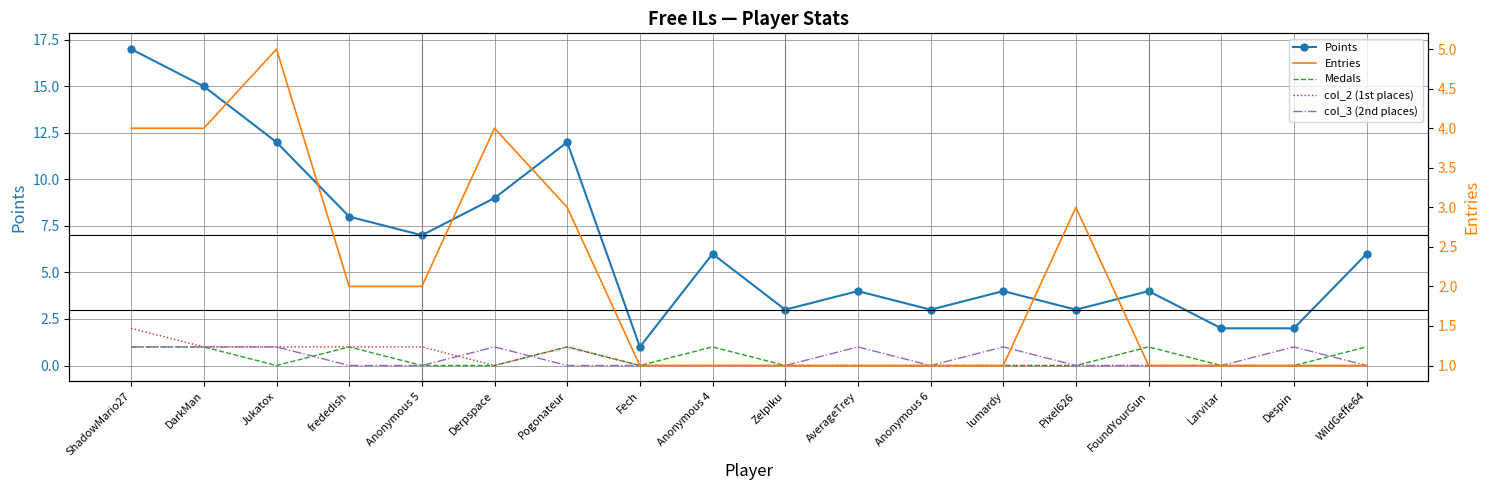

Reading left to right, what are all the values shown in this chart?

Points: ShadowMario27=17	DarkMan=15	Jukatox=12	frededish=8	Anonymous 5=7	Derpspace=9	Pogonateur=12	Fech=1	Anonymous 4=6	Zelpiku=3	AverageTrey=4	Anonymous 6=3	lumardy=4	Pixel626=3	FoundYourGun=4	Larvitar=2	Despin=2	WildGeffe64=6
Medals: ShadowMario27=1	DarkMan=1	Jukatox=0	frededish=1	Anonymous 5=0	Derpspace=0	Pogonateur=1	Fech=0	Anonymous 4=1	Zelpiku=0	AverageTrey=0	Anonymous 6=0	lumardy=0	Pixel626=0	FoundYourGun=1	Larvitar=0	Despin=0	WildGeffe64=1
col_2 (1st places): ShadowMario27=2	DarkMan=1	Jukatox=1	frededish=1	Anonymous 5=1	Derpspace=0	Pogonateur=1	Fech=0	Anonymous 4=0	Zelpiku=0	AverageTrey=0	Anonymous 6=0	lumardy=0	Pixel626=0	FoundYourGun=0	Larvitar=0	Despin=0	WildGeffe64=0
col_3 (2nd places): ShadowMario27=1	DarkMan=1	Jukatox=1	frededish=0	Anonymous 5=0	Derpspace=1	Pogonateur=0	Fech=0	Anonymous 4=0	Zelpiku=0	AverageTrey=1	Anonymous 6=0	lumardy=1	Pixel626=0	FoundYourGun=0	Larvitar=0	Despin=1	WildGeffe64=0
Entries: ShadowMario27=4	DarkMan=4	Jukatox=5	frededish=2	Anonymous 5=2	Derpspace=4	Pogonateur=3	Fech=1	Anonymous 4=1	Zelpiku=1	AverageTrey=1	Anonymous 6=1	lumardy=1	Pixel626=3	FoundYourGun=1	Larvitar=1	Despin=1	WildGeffe64=1